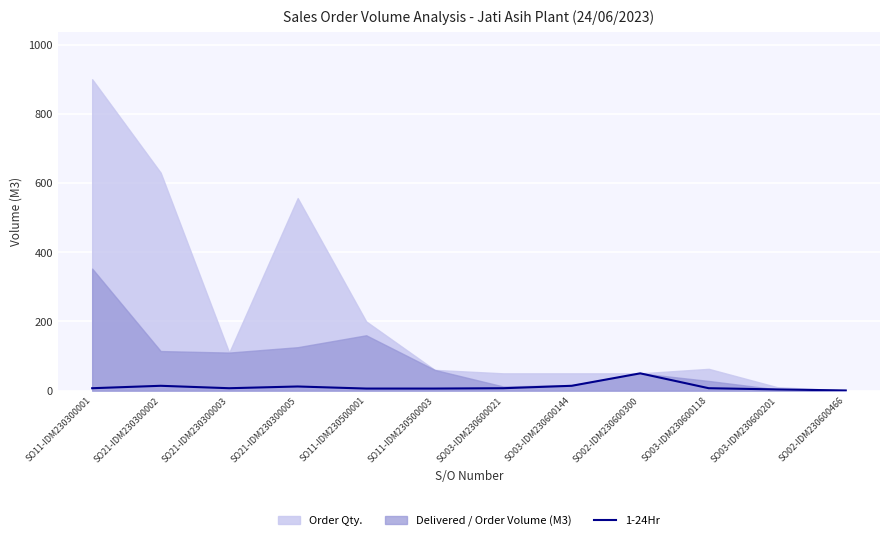

Reading left to right, what are all the values shown in this chart?

7.0	14.0	7.0	12.0	6.0	6.0	7.0	14.0	50.0	7.0	3.5	0.5